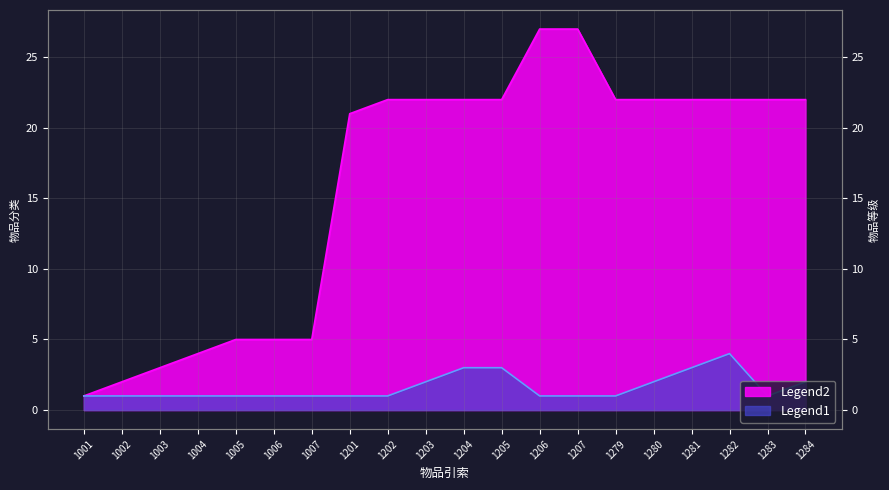

True or false: Legend2 and Legend1 cross at least once.

False